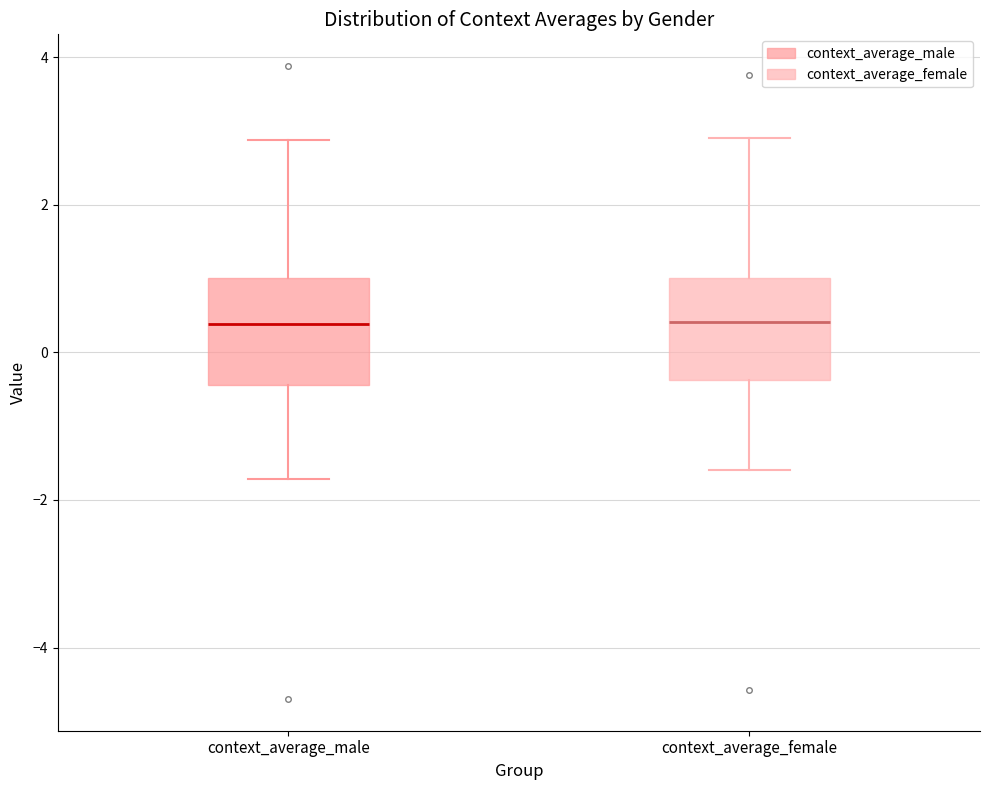

Where is the lower edge of the box for context_average_male on the y-axis? The values are not printed on the chart, so give them approximately, as read against the axis.

-0.4